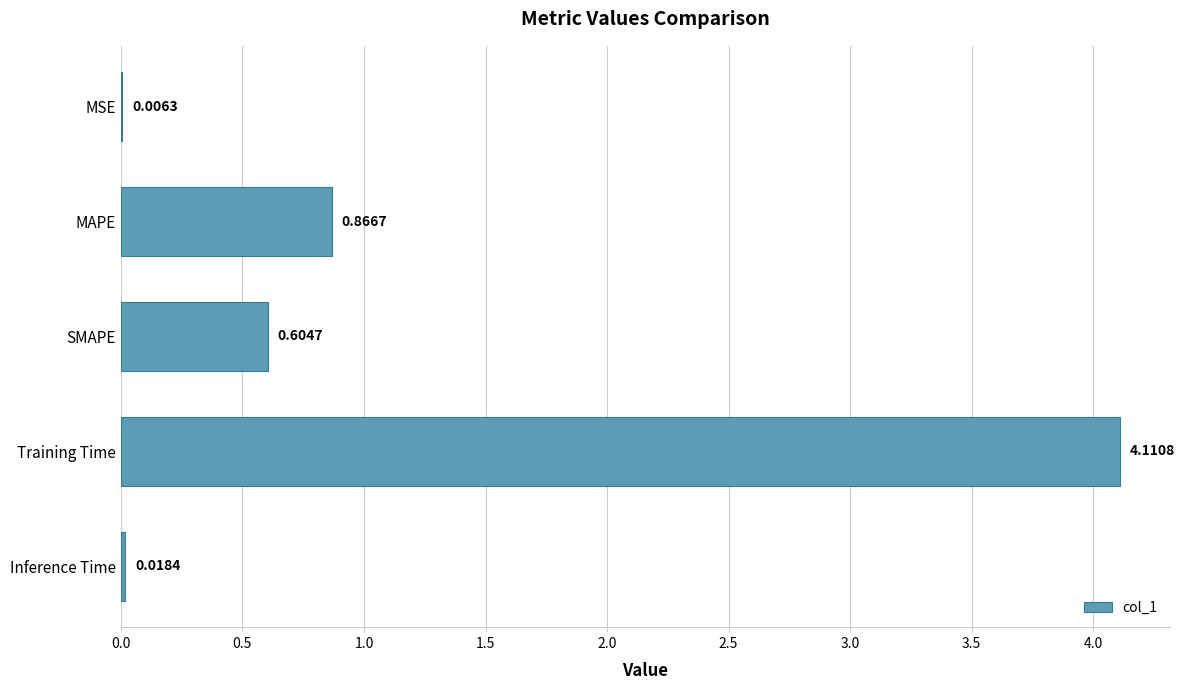

Count the number of data series in this chart.

1